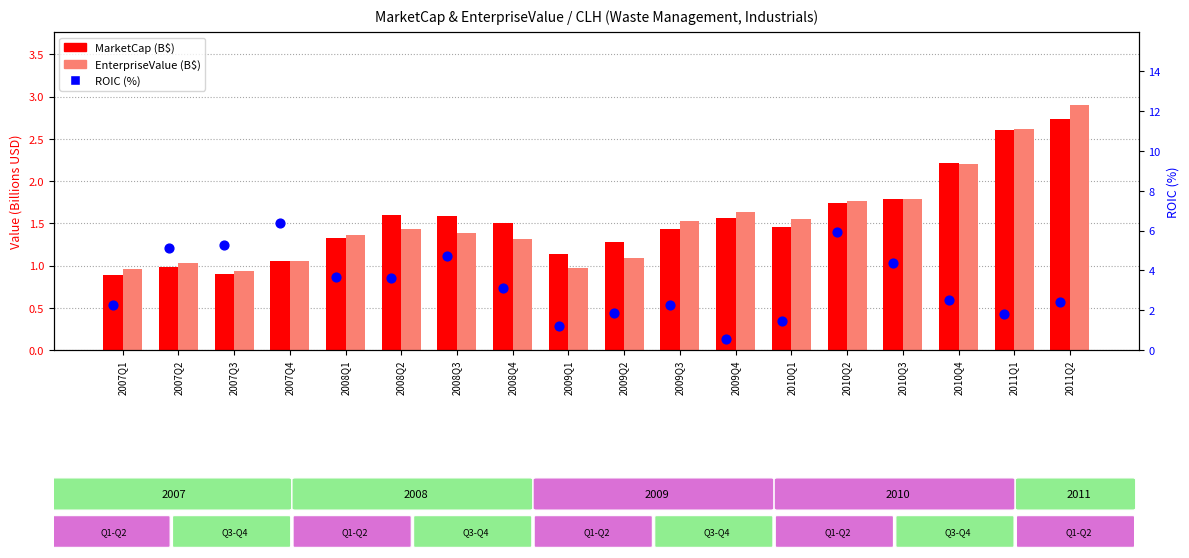

At how many categories does at least one series exceed 2?

14